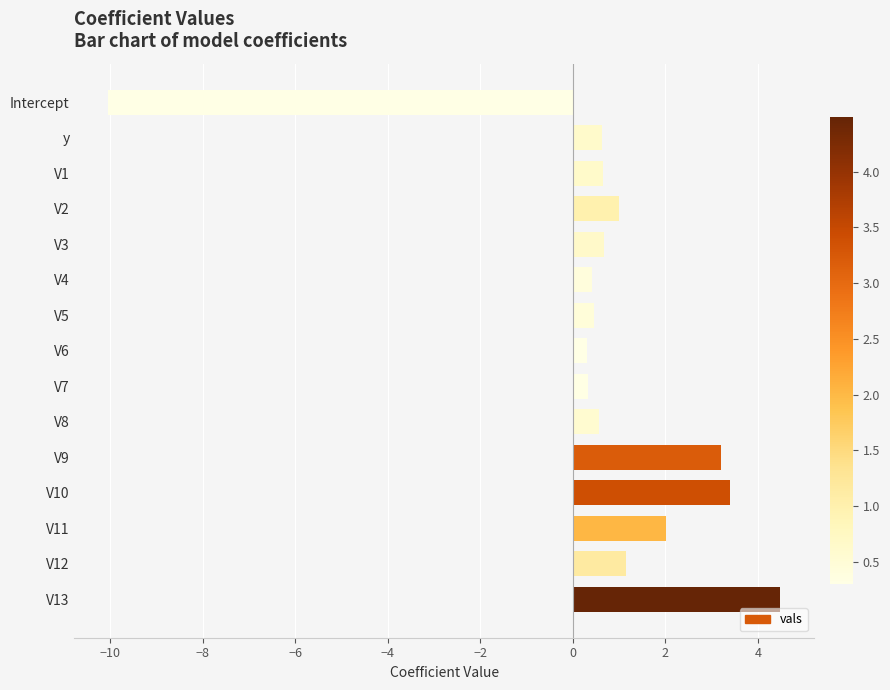

What is the value of the 14th bar from the top?

1.2